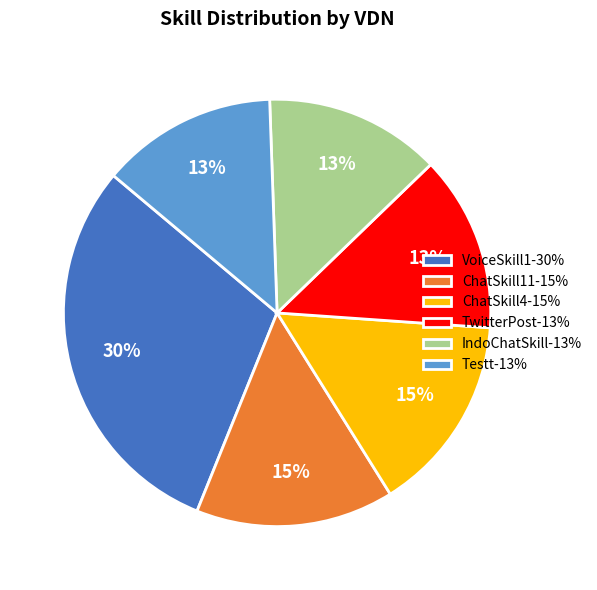

Count the number of slices in the pie.

6